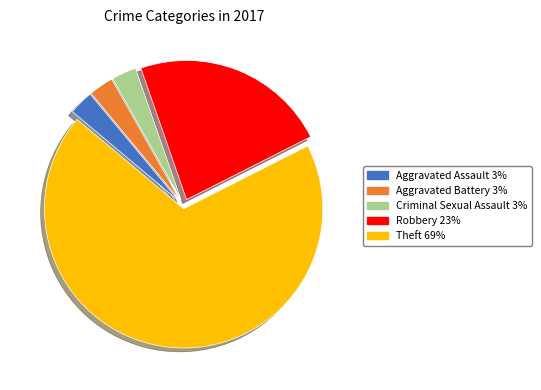

Is there any slice that represents more than half of the pie?

Yes